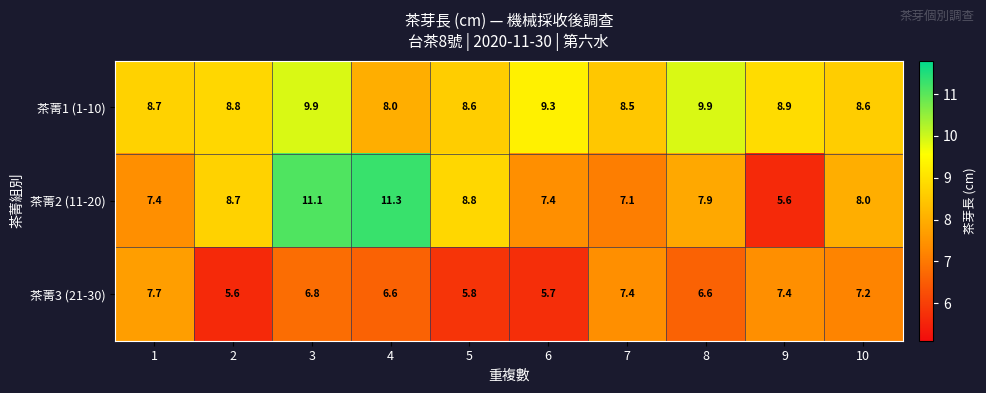

Read the 茶菁3 (21-30) value at 10.

7.2